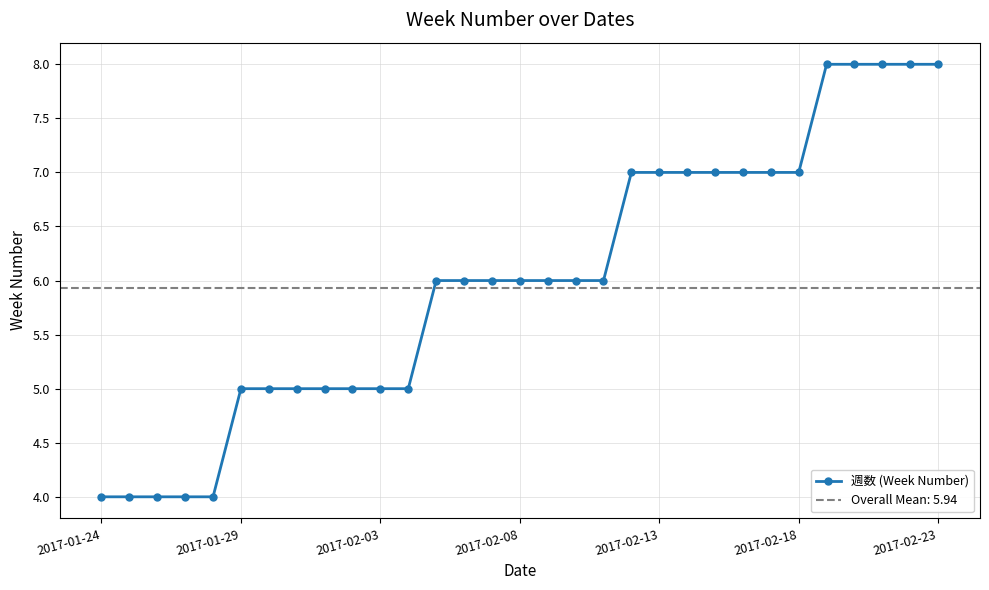

Which category has the highest value across all series?

26